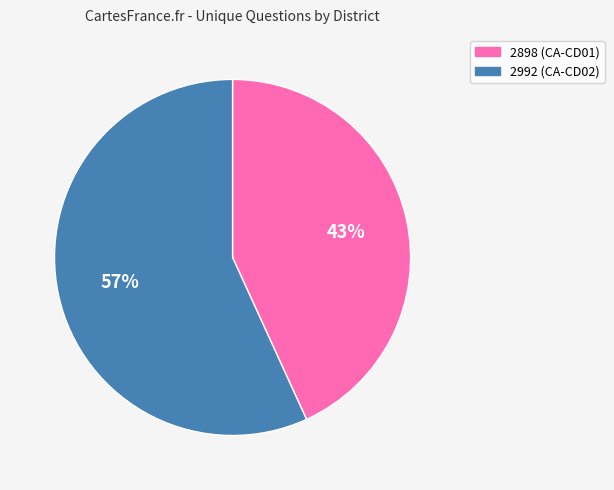

To the nearest percent, what is the difference between the 2992 and 2898 slice percentages?

14%